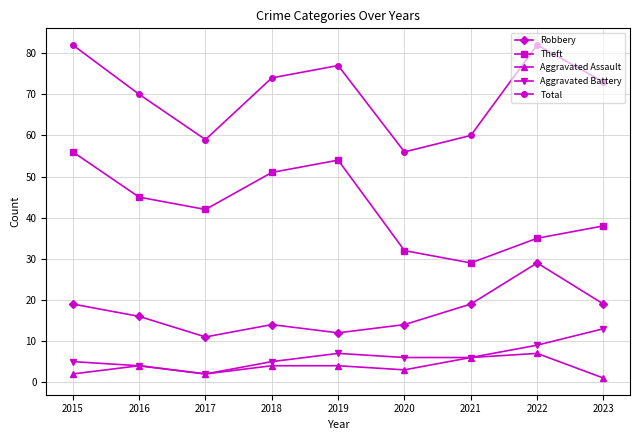

What is the value of the Aggravated Assault point at the 3rd from the left?

2